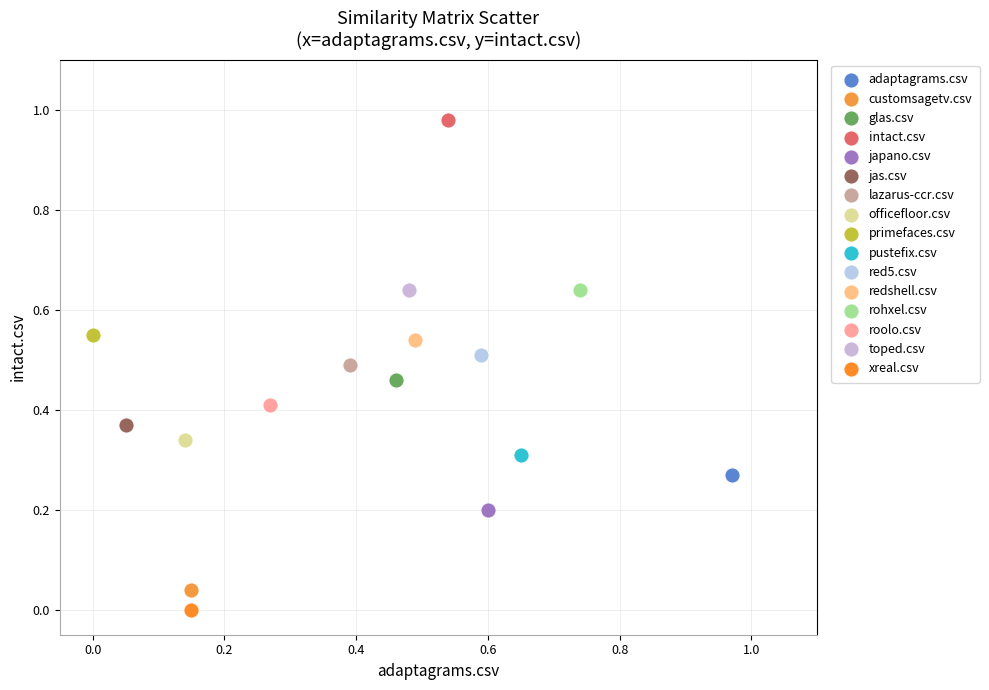

What are all the series names shown in the legend?

adaptagrams.csv, customsagetv.csv, glas.csv, intact.csv, japano.csv, jas.csv, lazarus-ccr.csv, officefloor.csv, primefaces.csv, pustefix.csv, red5.csv, redshell.csv, rohxel.csv, roolo.csv, toped.csv, xreal.csv